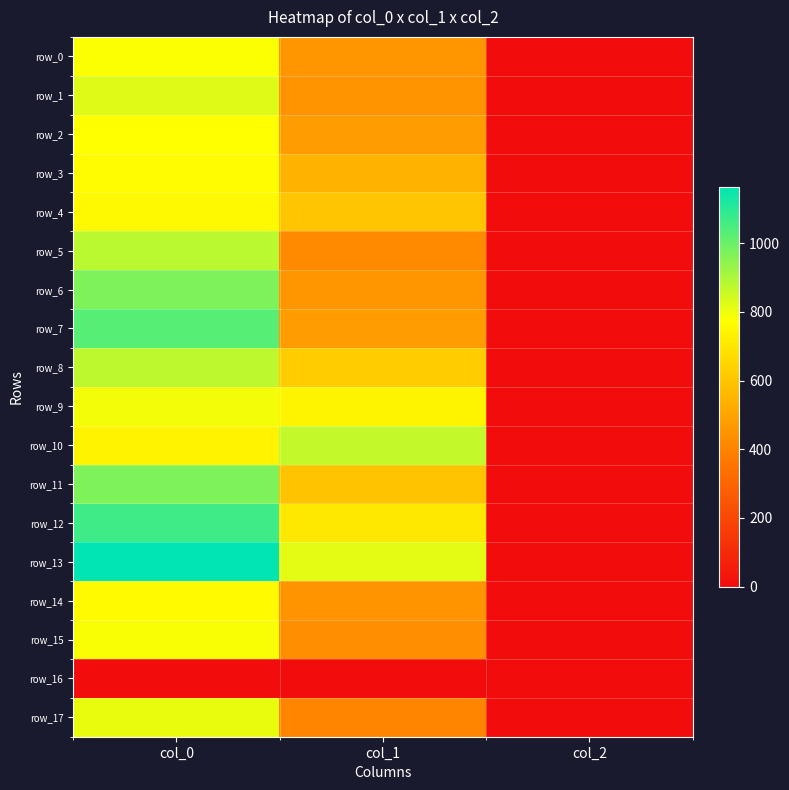

How many categories are shown in the chart?

3